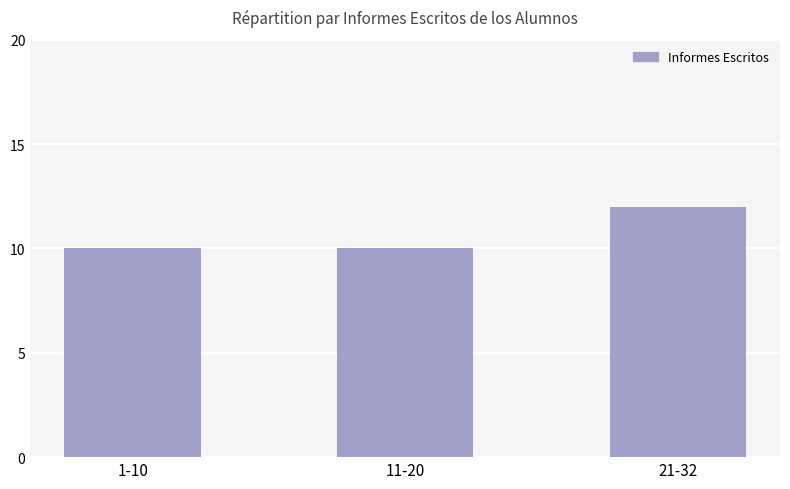

Count the number of data series in this chart.

1